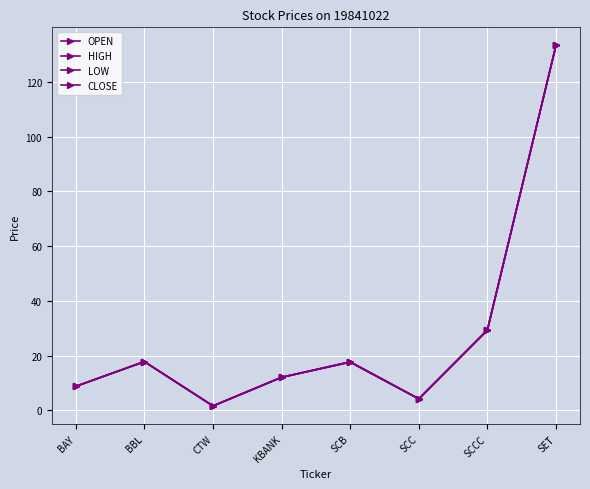

Does the chart have visible grid lines?

Yes